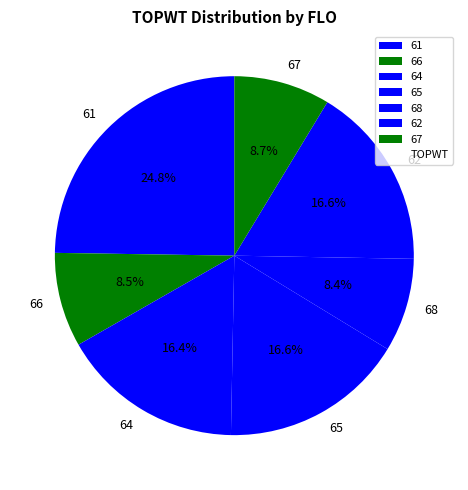

Is it true that 67 is 9% of the pie?

True